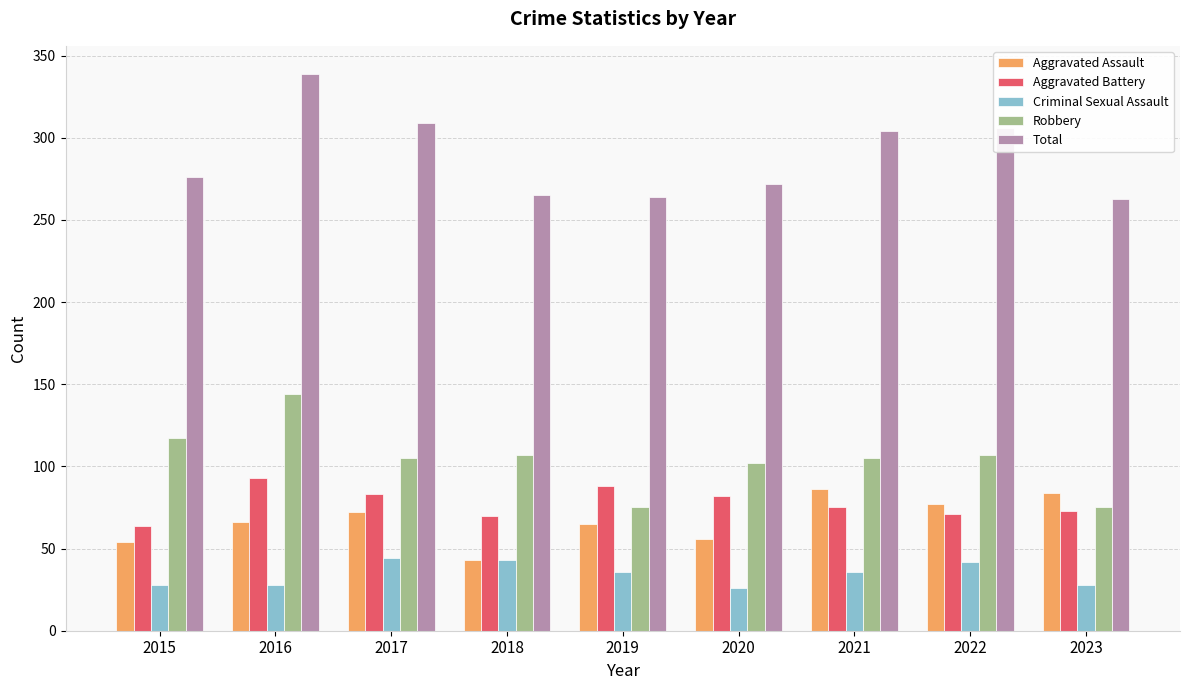

What is the total value across all series at 2016?

670